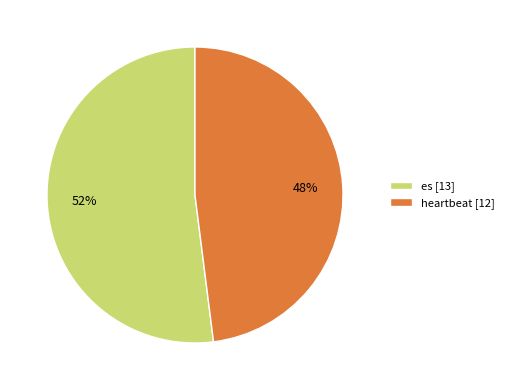

To the nearest percent, what is the difference between the heartbeat and es slice percentages?

4%